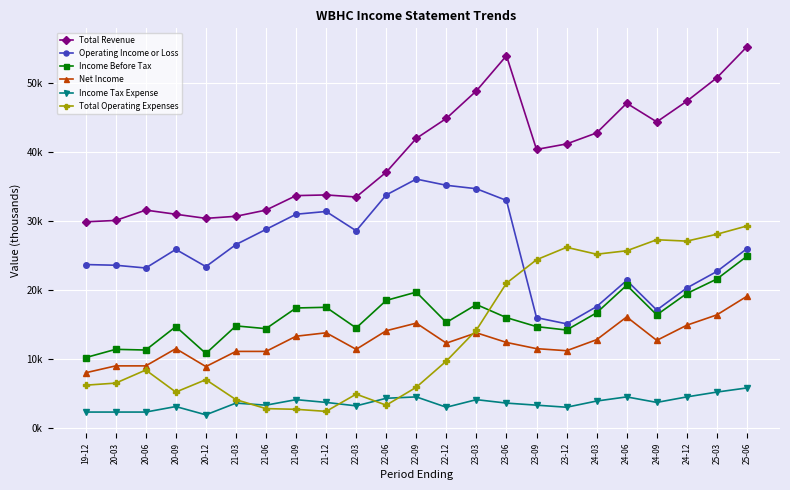

Which series has the largest range (max minus min)?

Total Operating Expenses